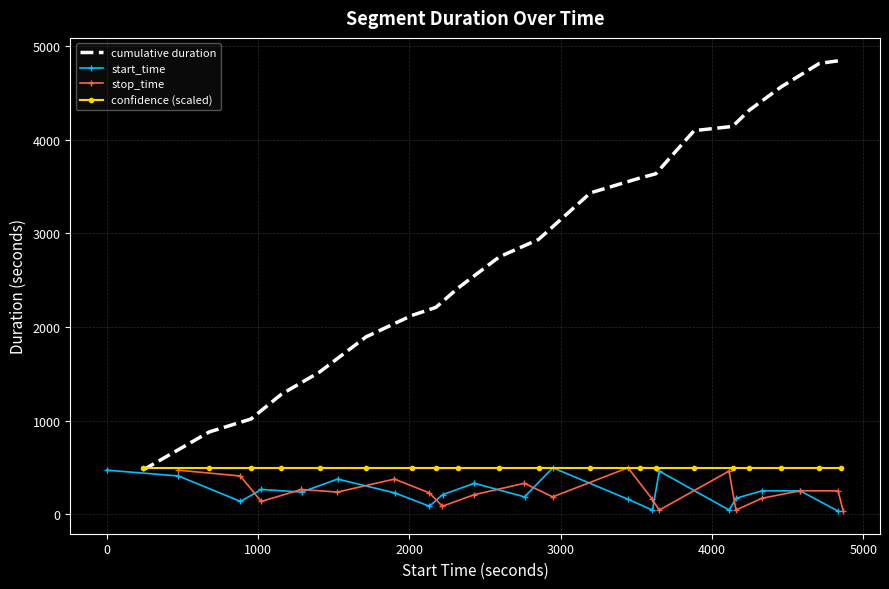

What is the minimum value for confidence (scaled)?

497